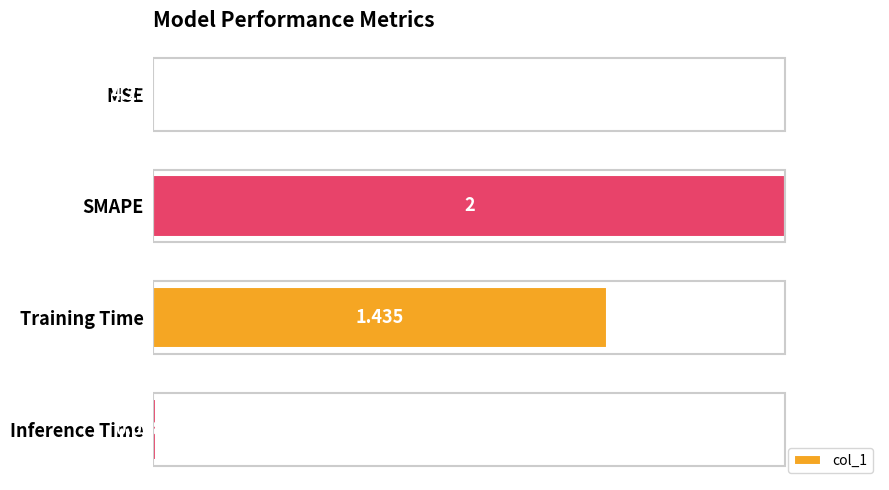

Which has a higher value, Training Time or MSE?

Training Time